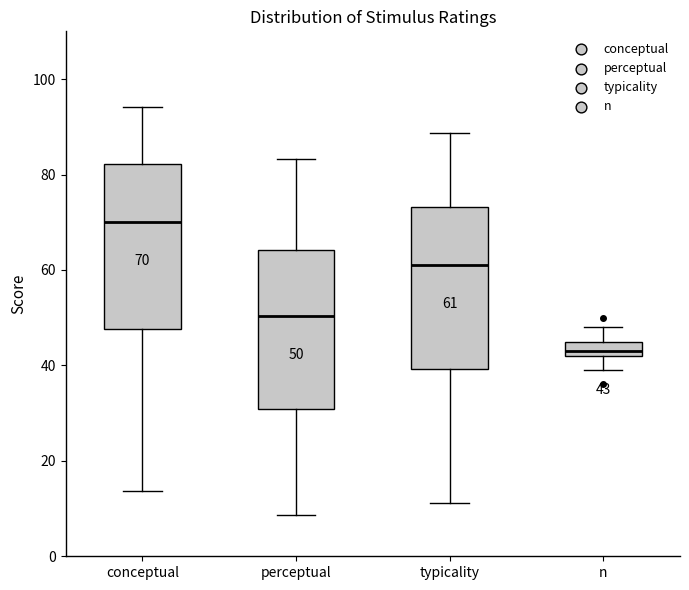

Which box has the lowest median line?

n